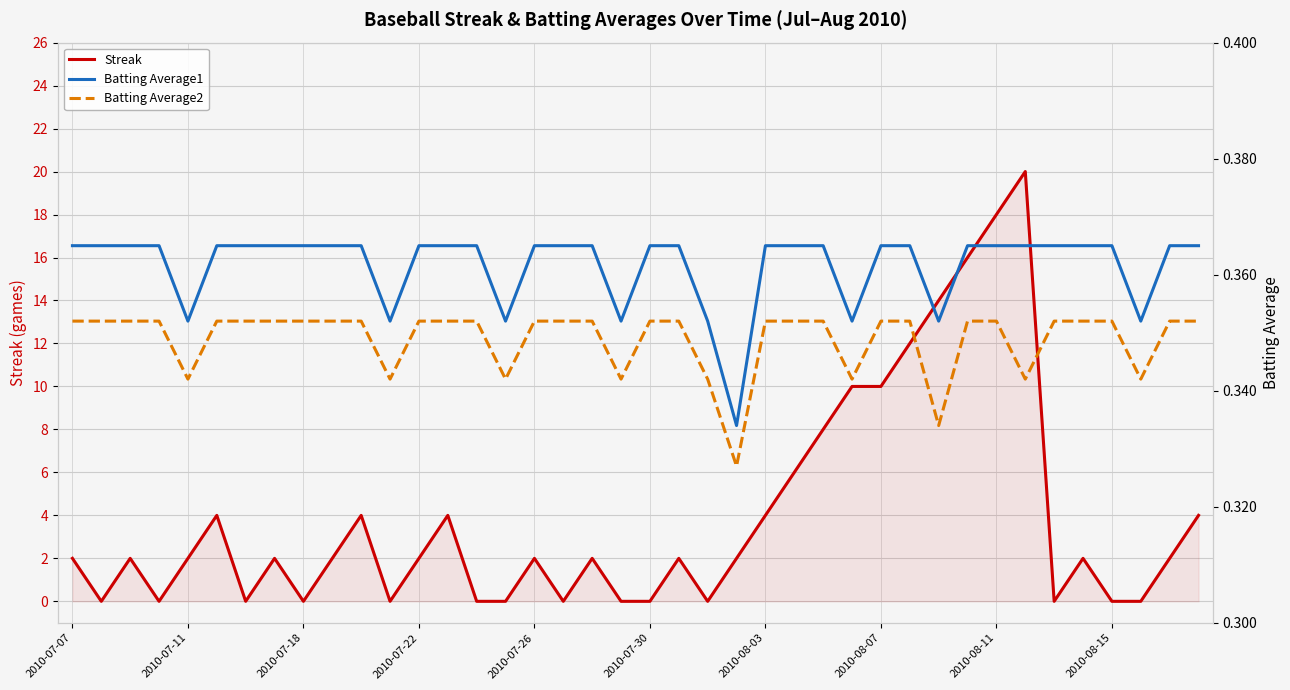

Read the Batting Average1 value at 34.

0.4